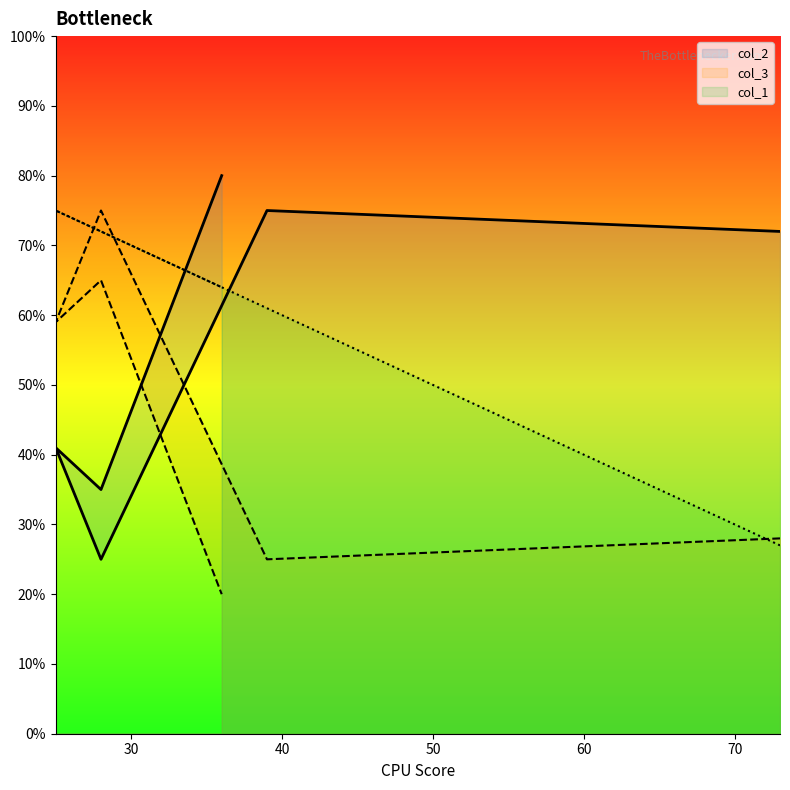

What is the average value of the col_1 series?

62